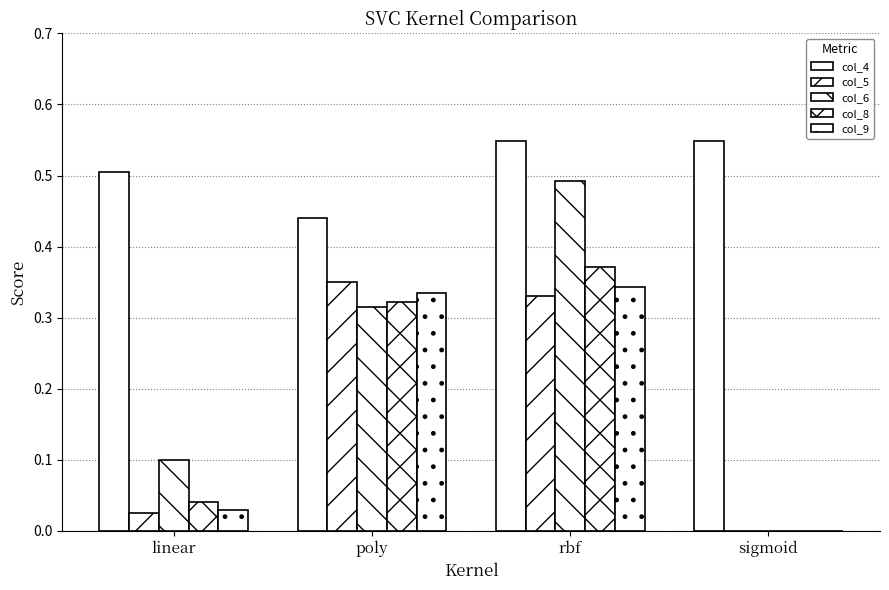

How many groups of bars are there?

4